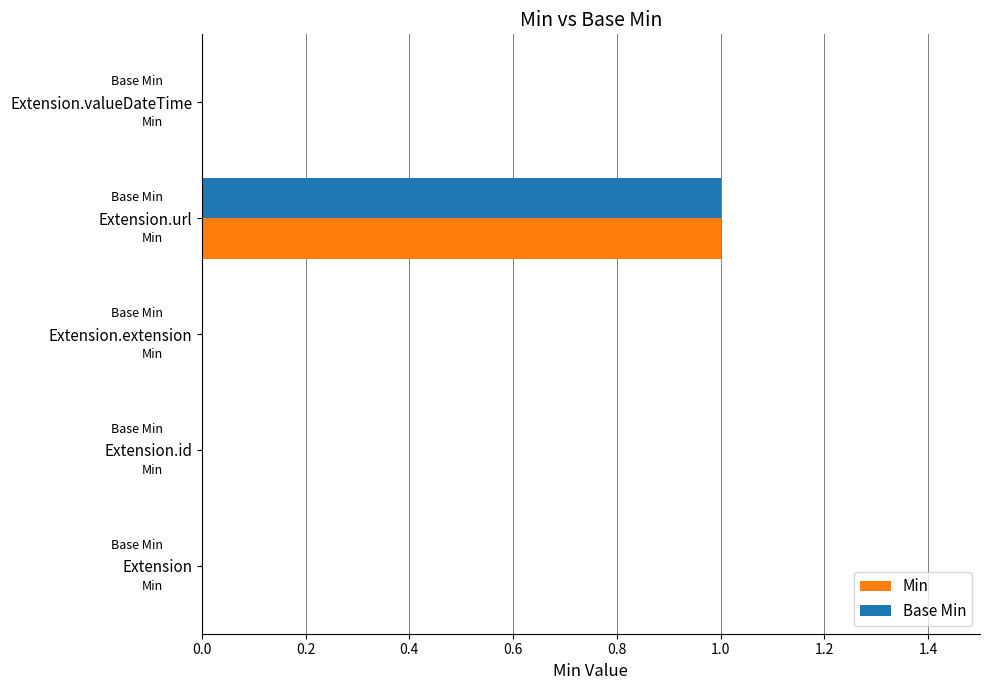

At which category is the sum across all series the highest?

Extension.url